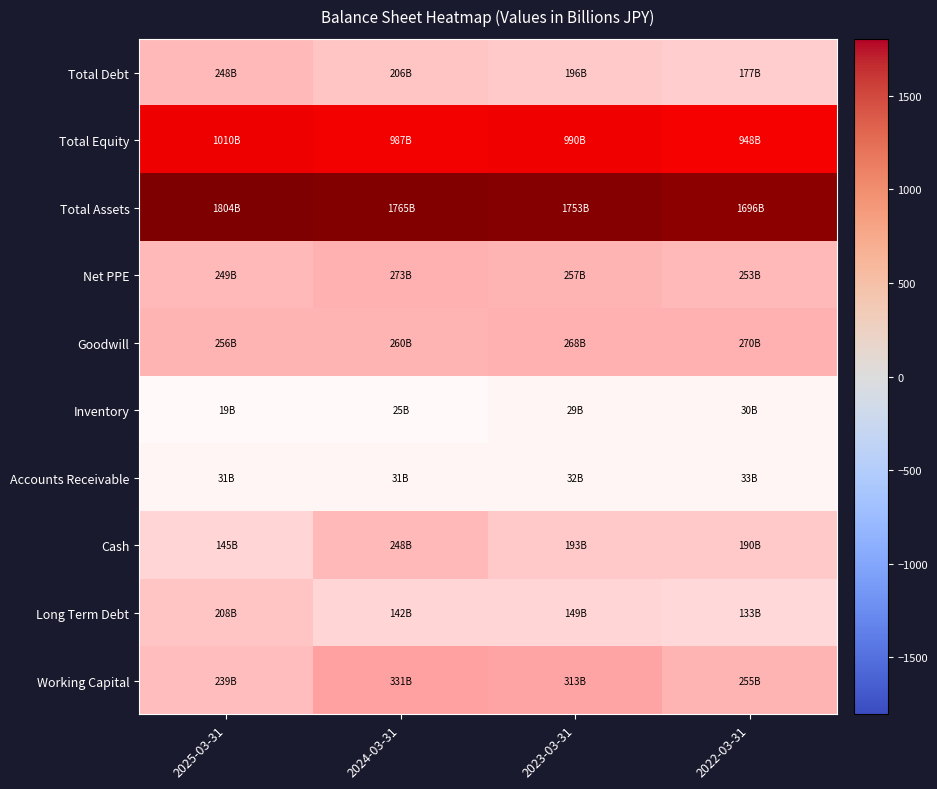

The value of Long Term Debt at 2024-03-31 is 200.1. True or false?

False